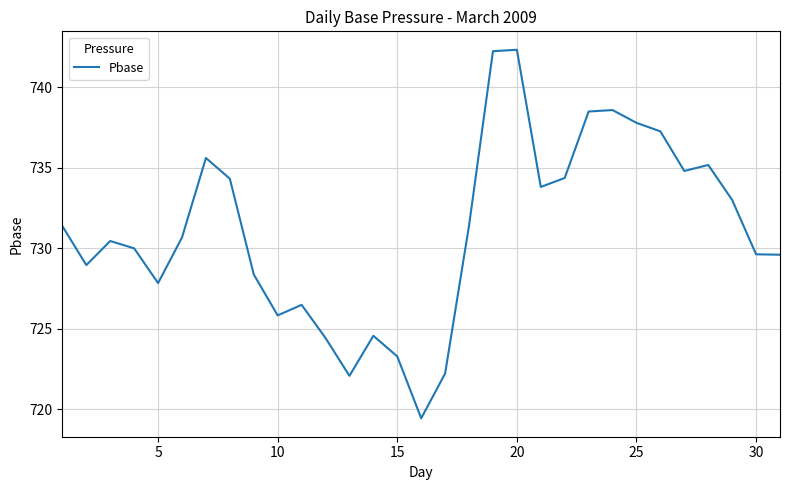

What is the minimum value shown in the chart?

719.4